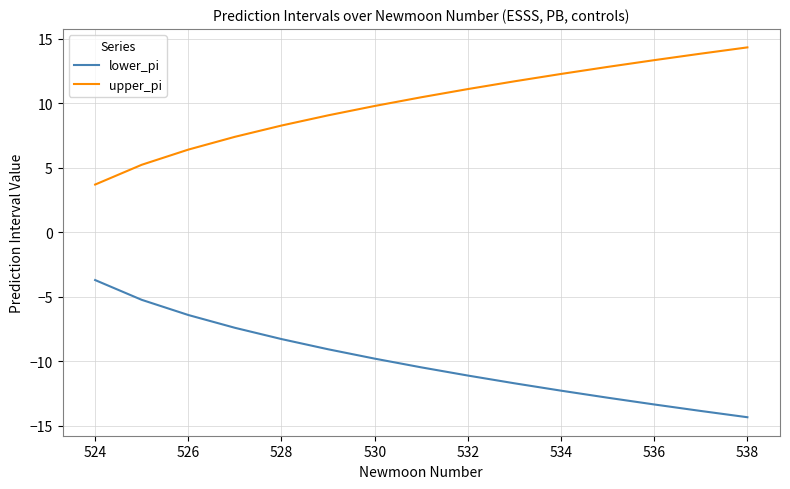

What is the difference between the maximum and minimum values in the upper_pi series?

10.6